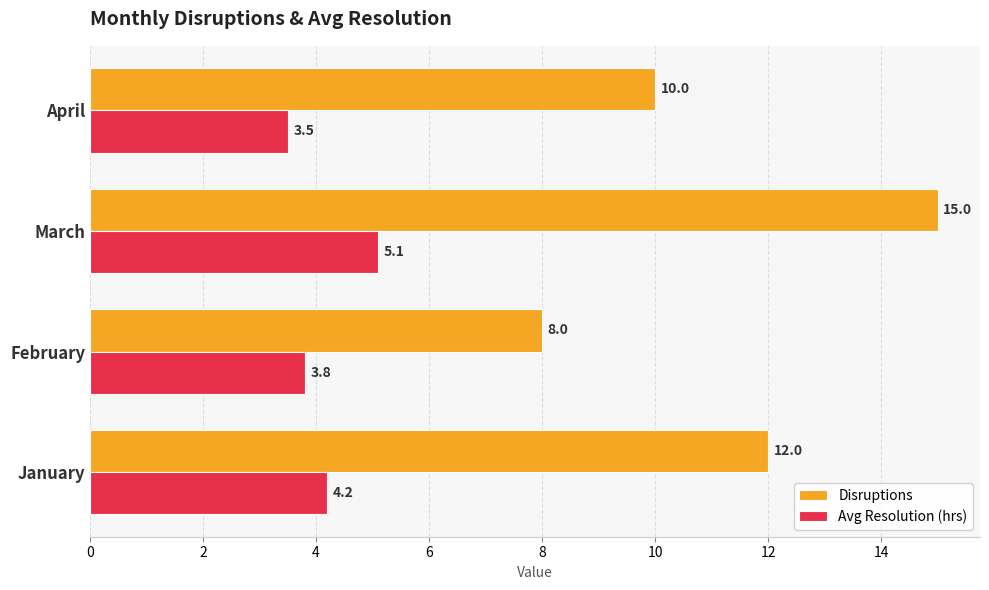

Count the Disruptions values in the range 10 to 15.

3